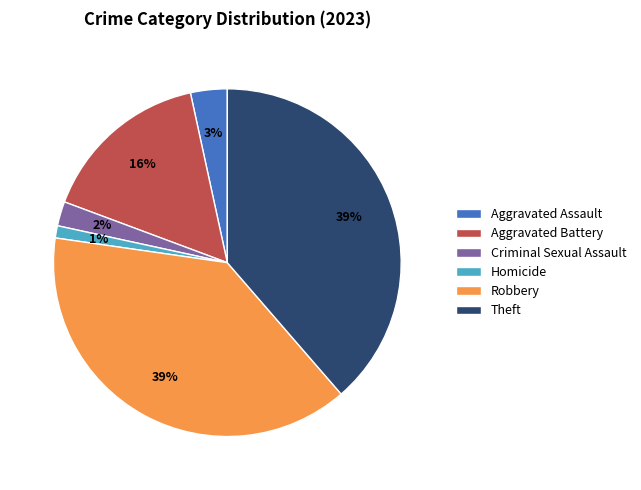

Between Aggravated Battery and Homicide, which is larger?

Aggravated Battery